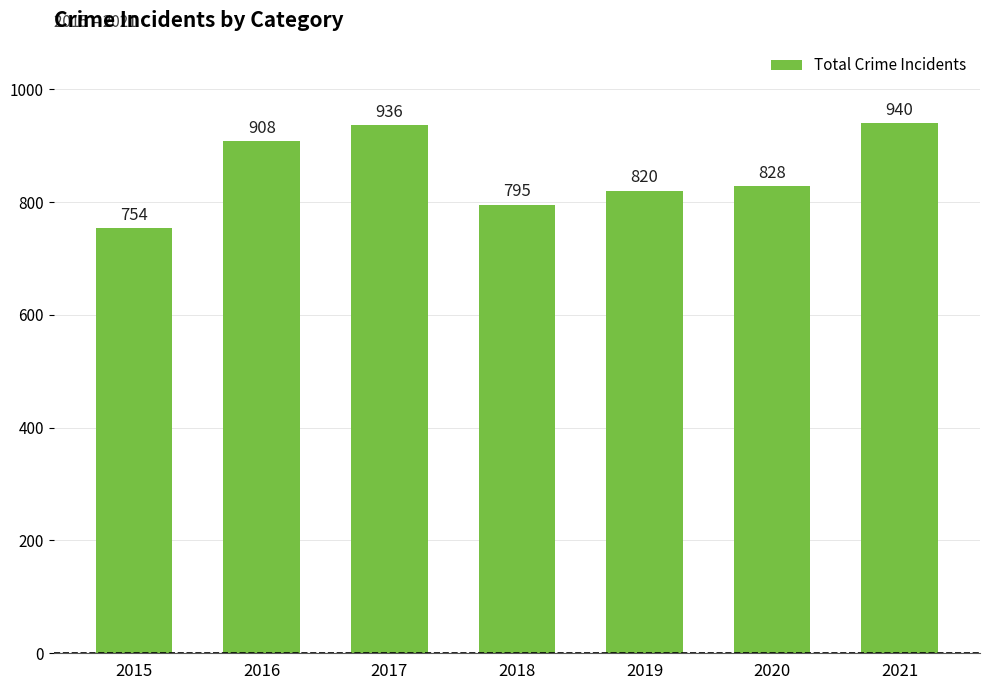

Reading left to right, extract all data points from this chart.

754	908	936	795	820	828	940